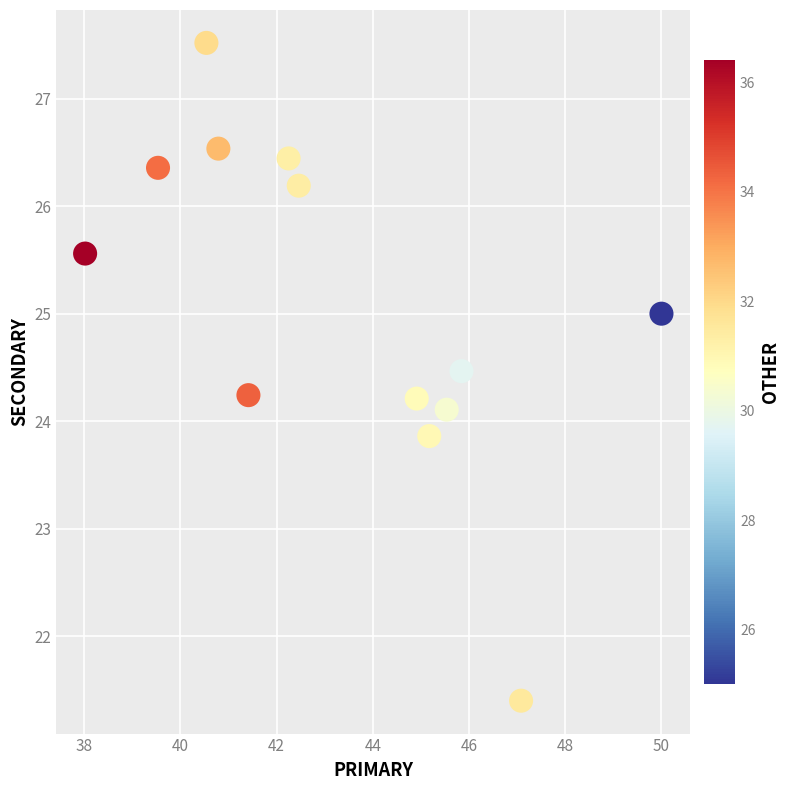

What is the range of X values (max minus min)?

12.0